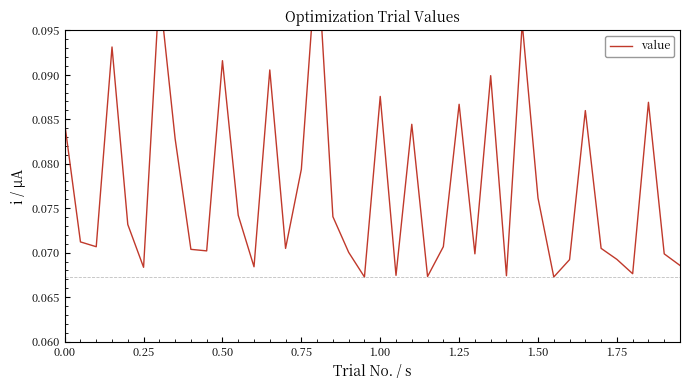

True or false: there are more than 2 points higher than both neighbors.

True